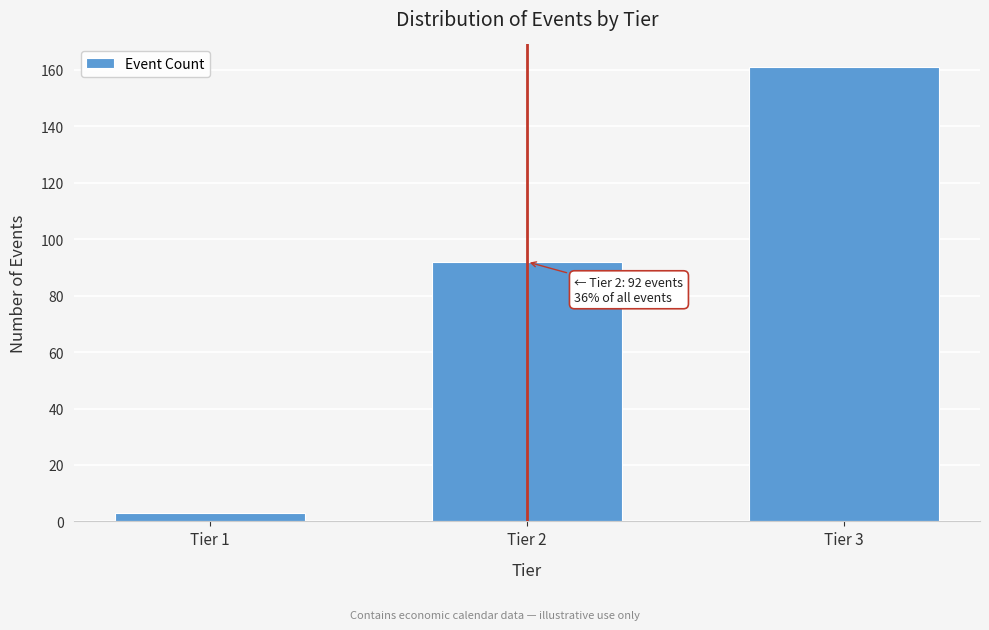

Reading left to right, list all the values displayed in this chart.

Tier 1=3	Tier 2=92	Tier 3=161